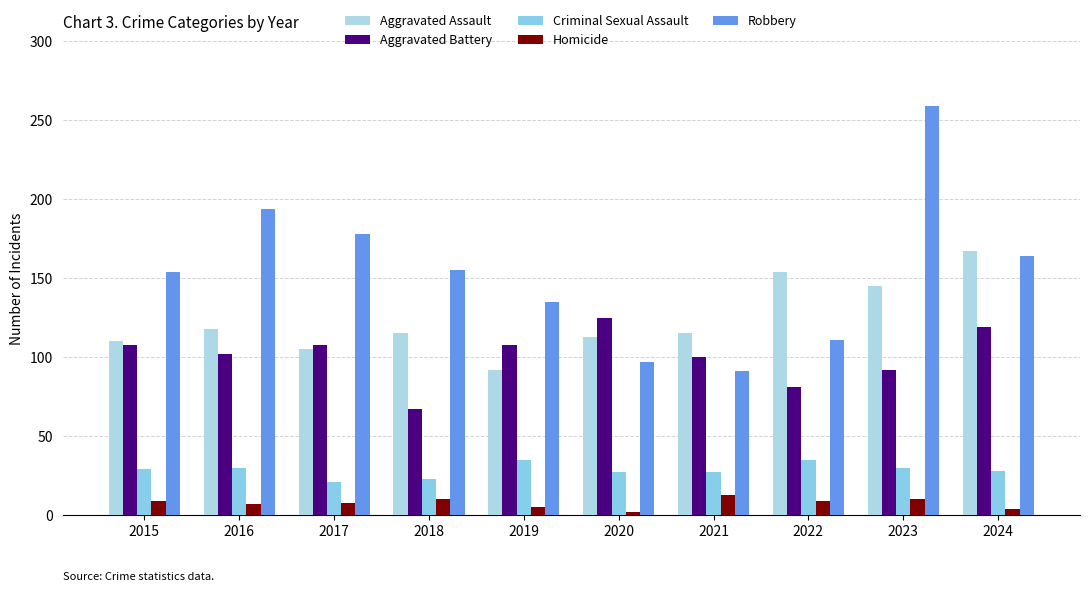

What is the sum of all Robbery values?

1538